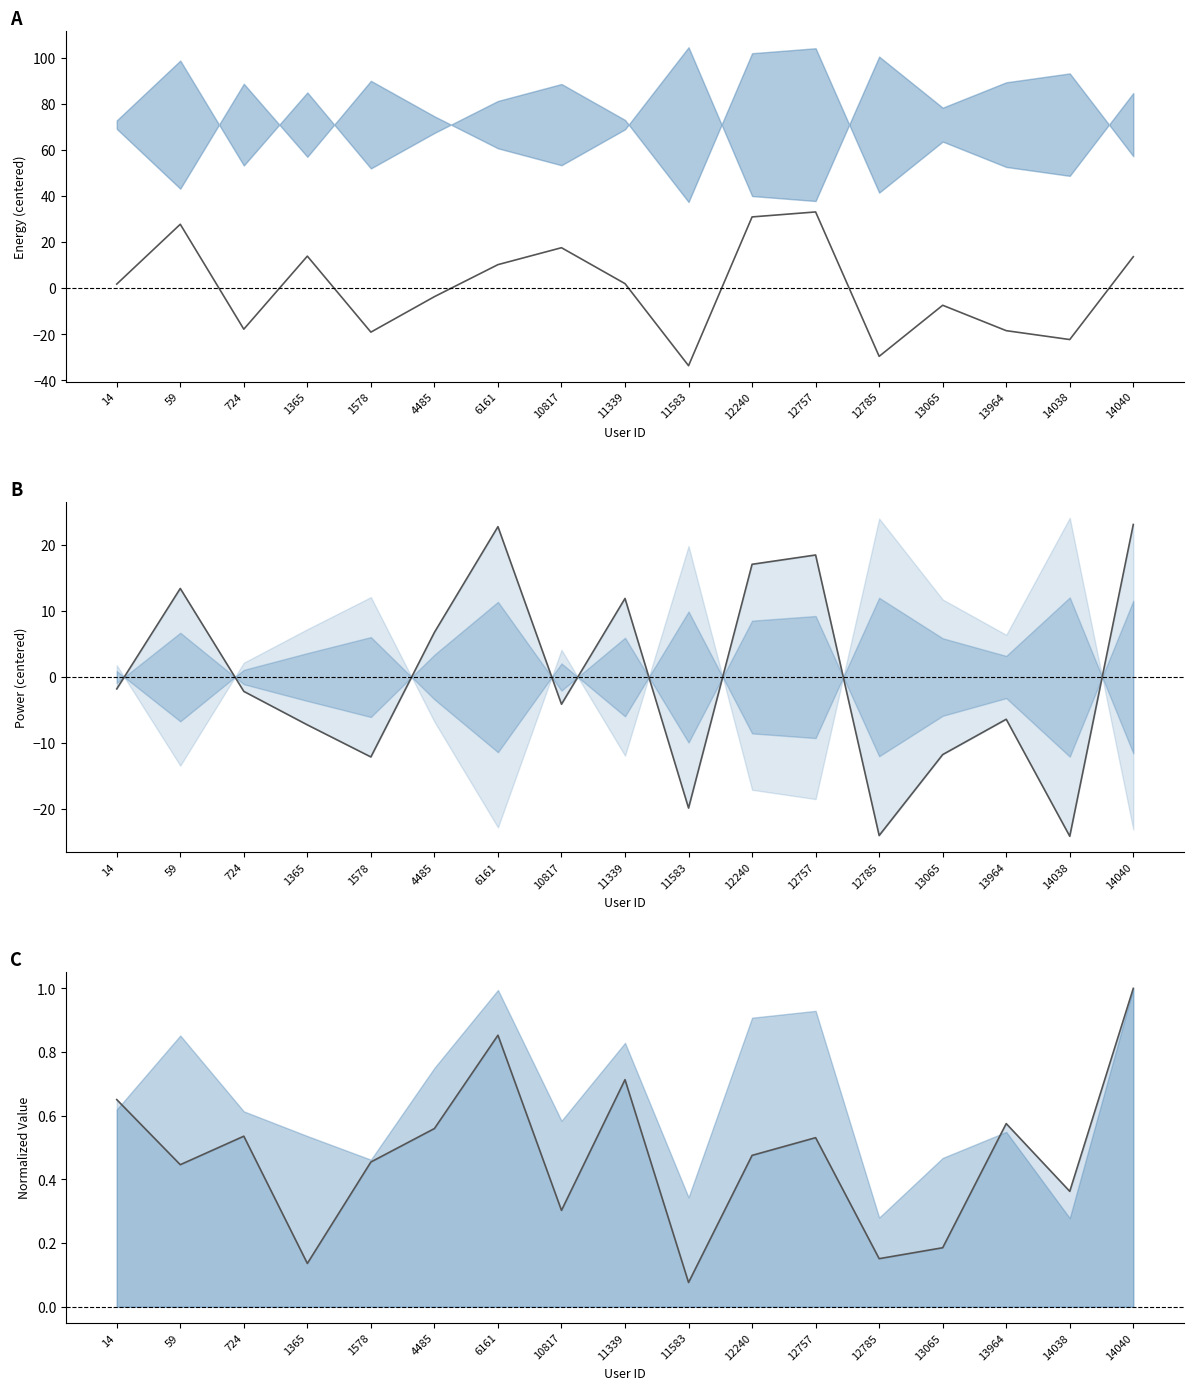

True or false: energy has more than 1 interior local peaks.

True